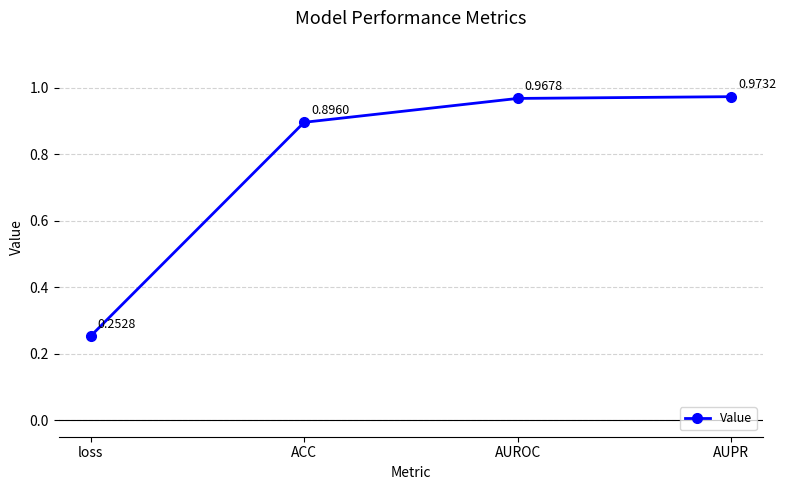

List the labels in order of value, smallest first.

loss, ACC, AUROC, AUPR